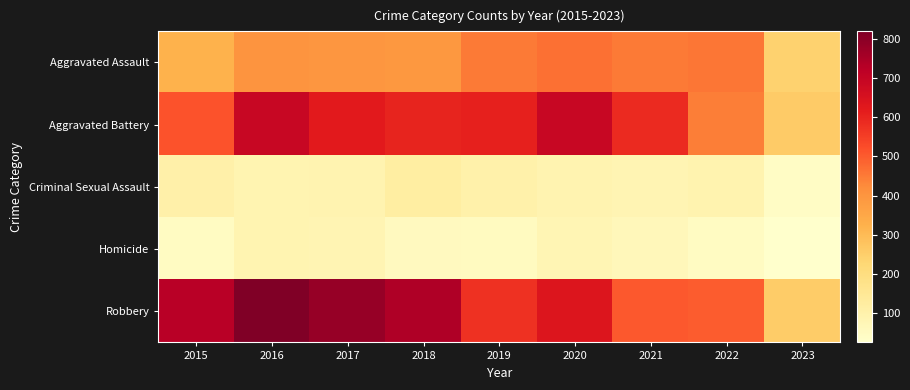

Which series has the widest spread of values?

Robbery